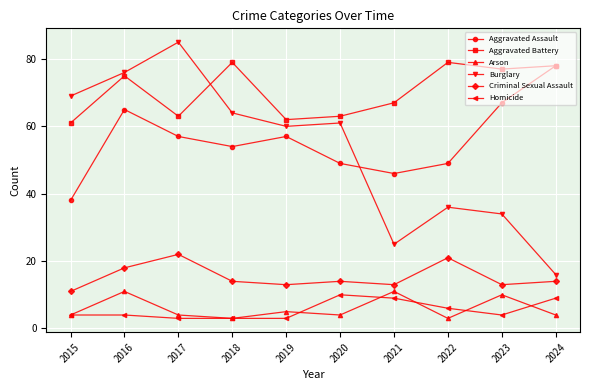

What is the highest value of the Criminal Sexual Assault series?

22